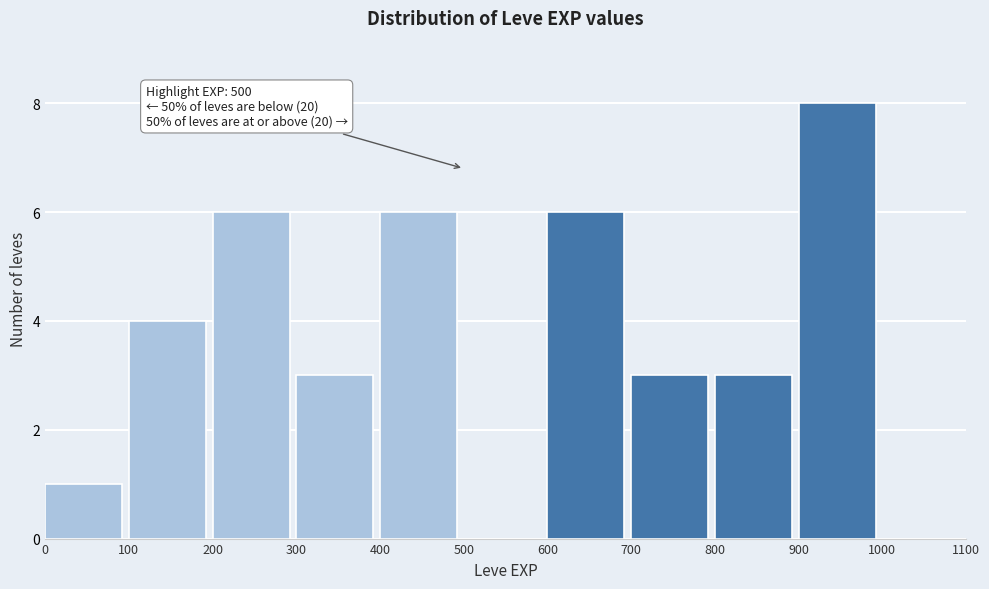

Which range on the x-axis has the tallest bar?

900 to 1000